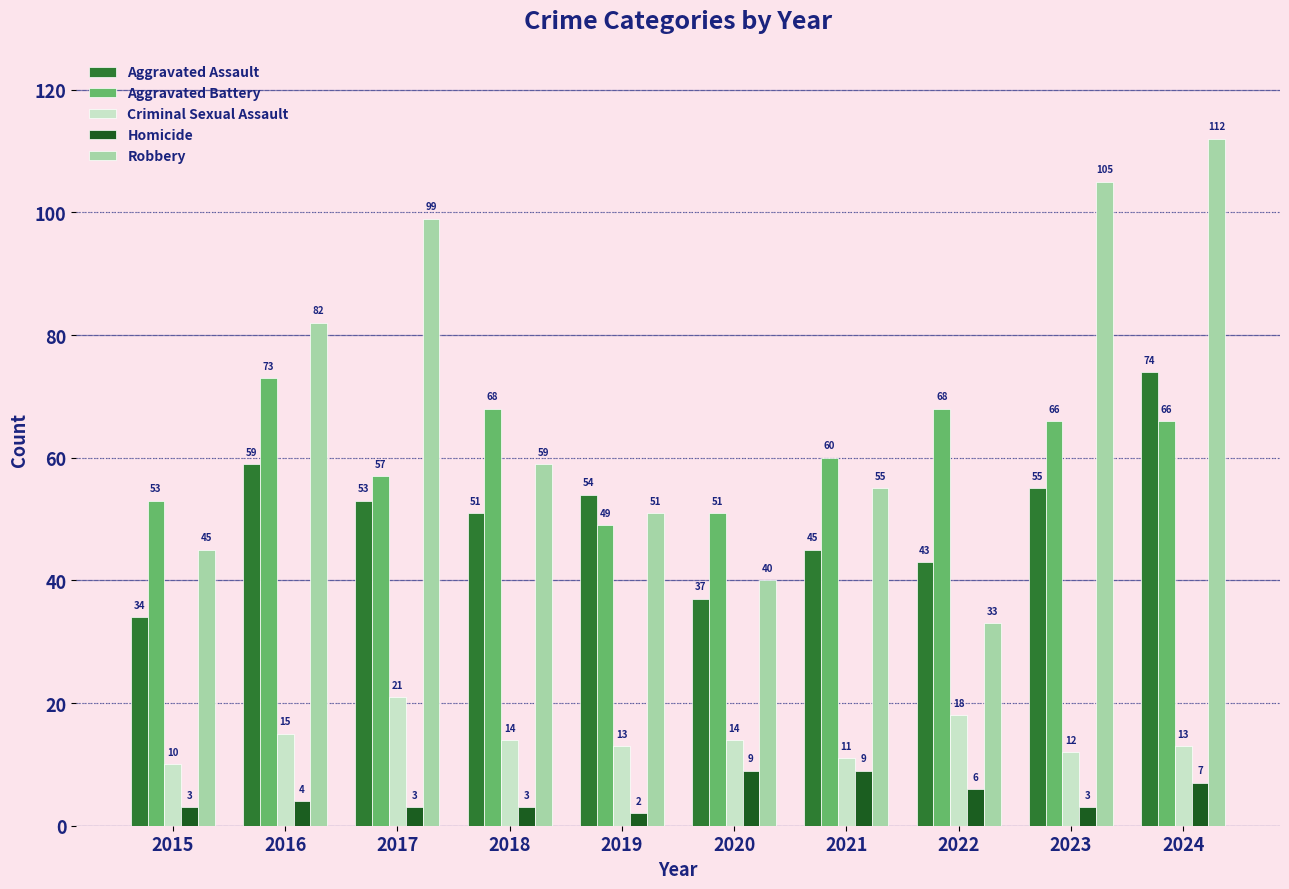

How many bars are there in each group?

5